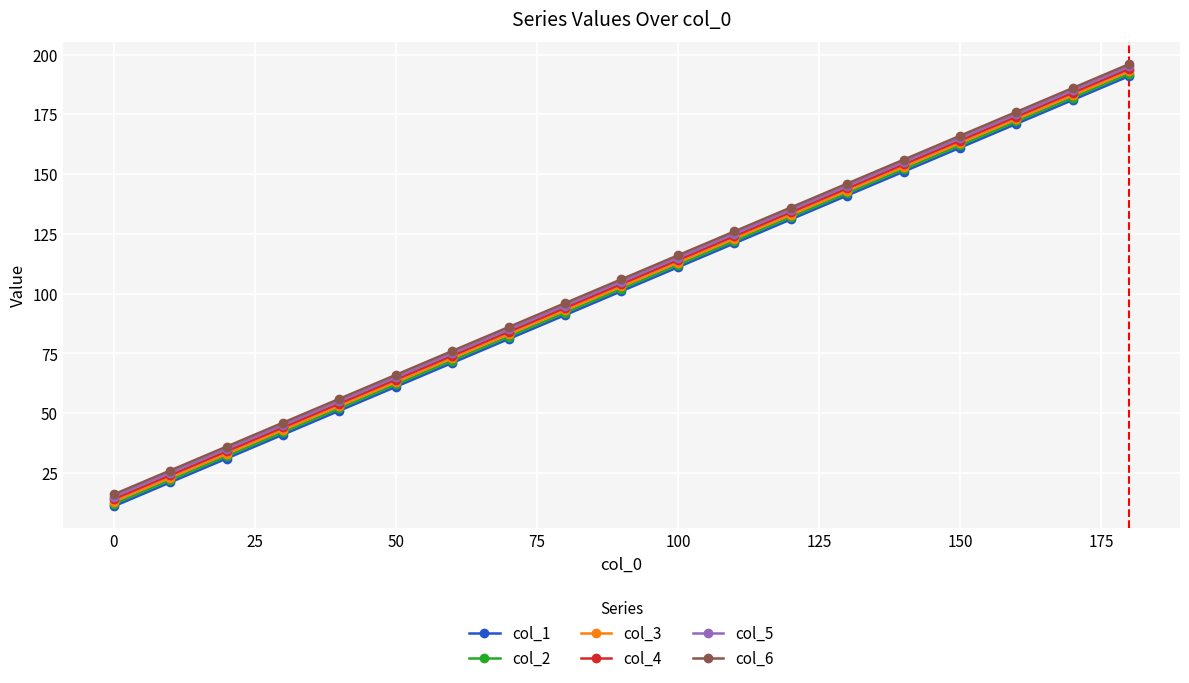

What is the difference between the maximum and second lowest values in the col_2 series?

170